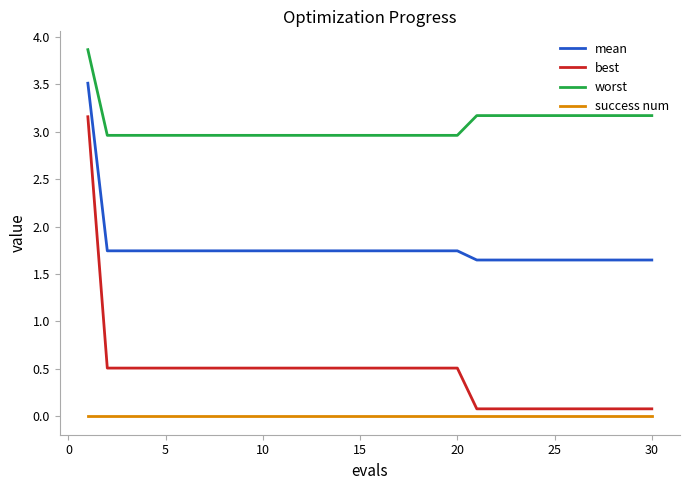

True or false: success num and best cross at least once.

False